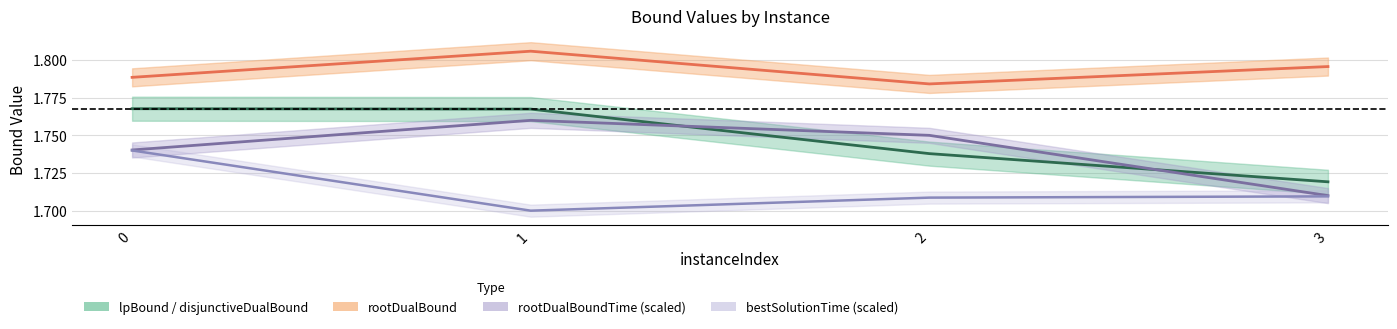

True or false: rootDualBoundTime (scaled) and rootDualBound intersect in this chart.

False